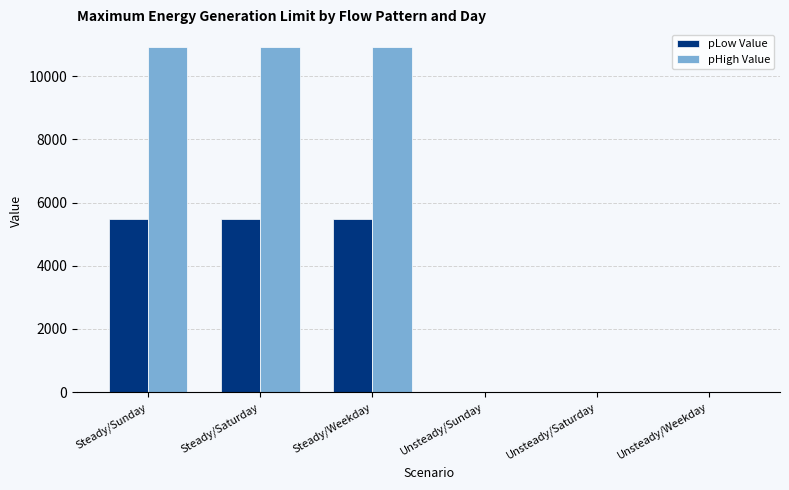

What is the sum of the pLow Value values at Unsteady/Weekday and Steady/Weekday?

5470.5